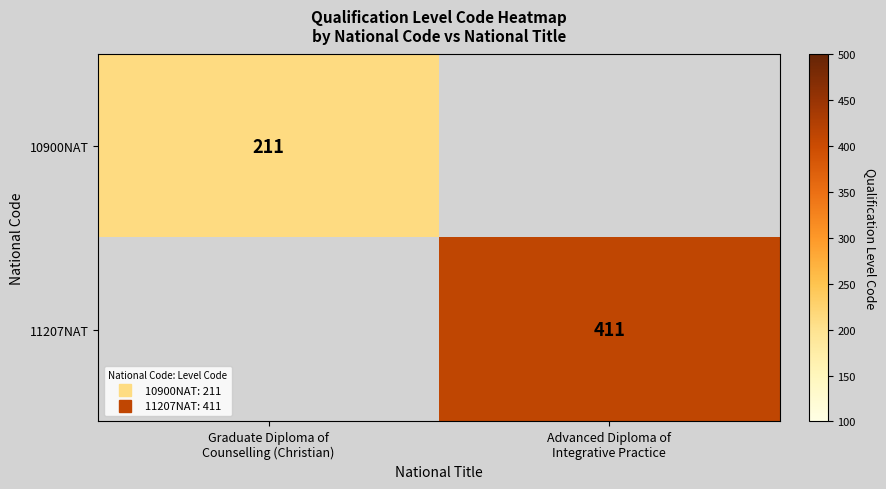

At which category is the sum across all series the highest?

Advanced Diploma of
Integrative Practice